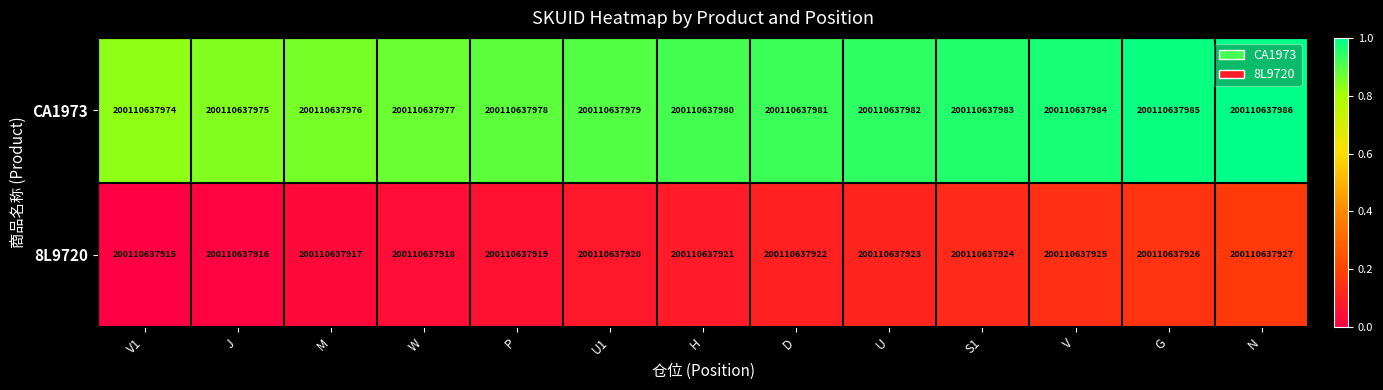

What is the average value of the 8L9720 series?

0.1